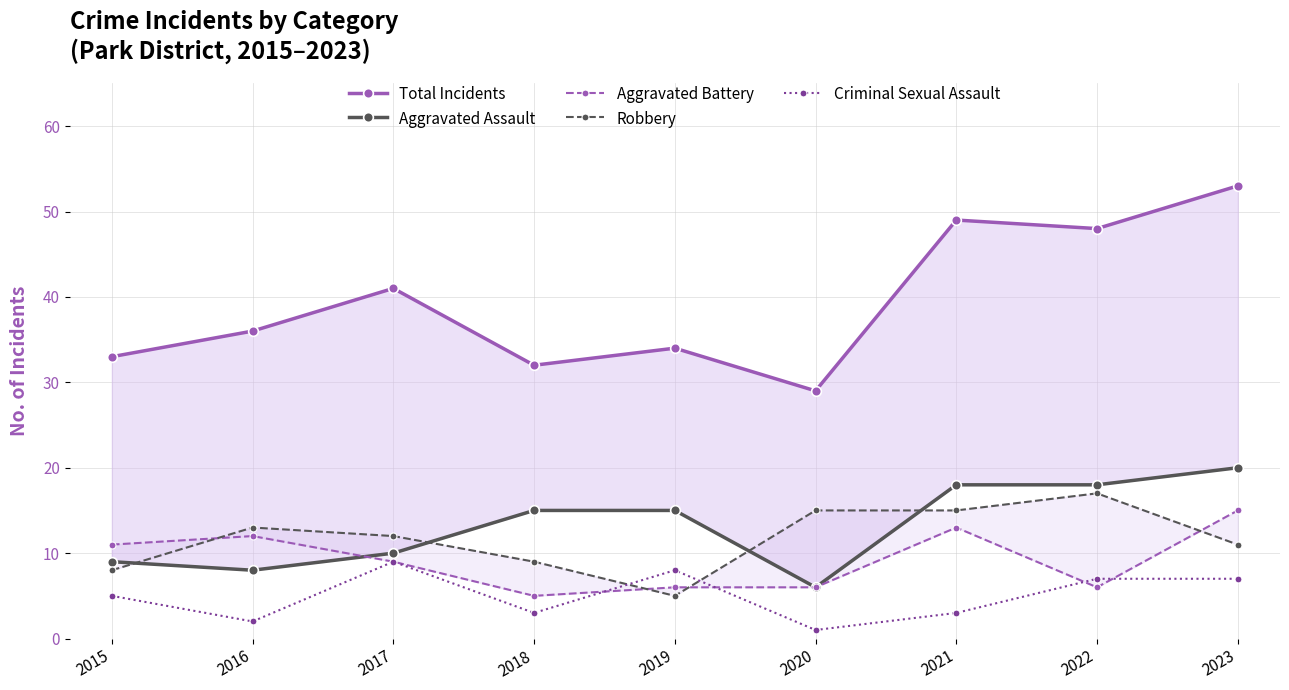

Is the value of Robbery at 2019 greater than the value of Criminal Sexual Assault at 2017?

No